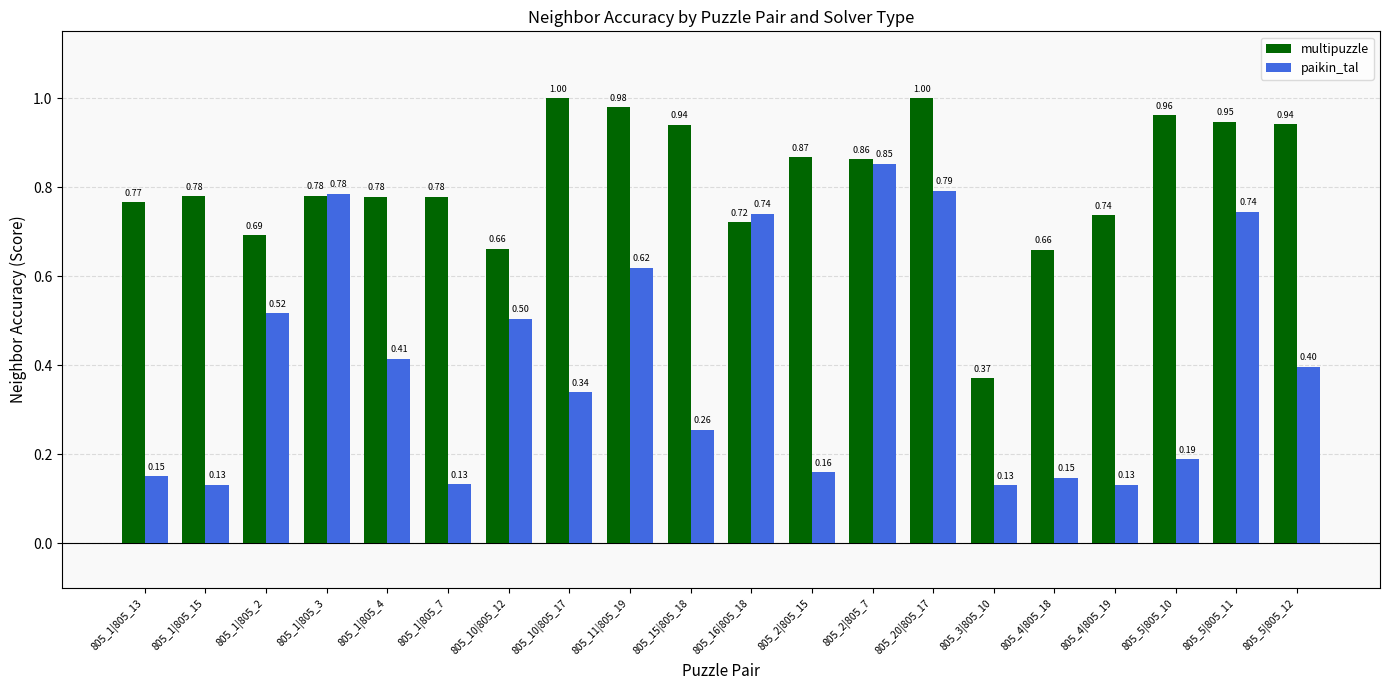

Is the value of paikin_tal at 805_1|805_4 greater than the value of multipuzzle at 805_2|805_15?

No